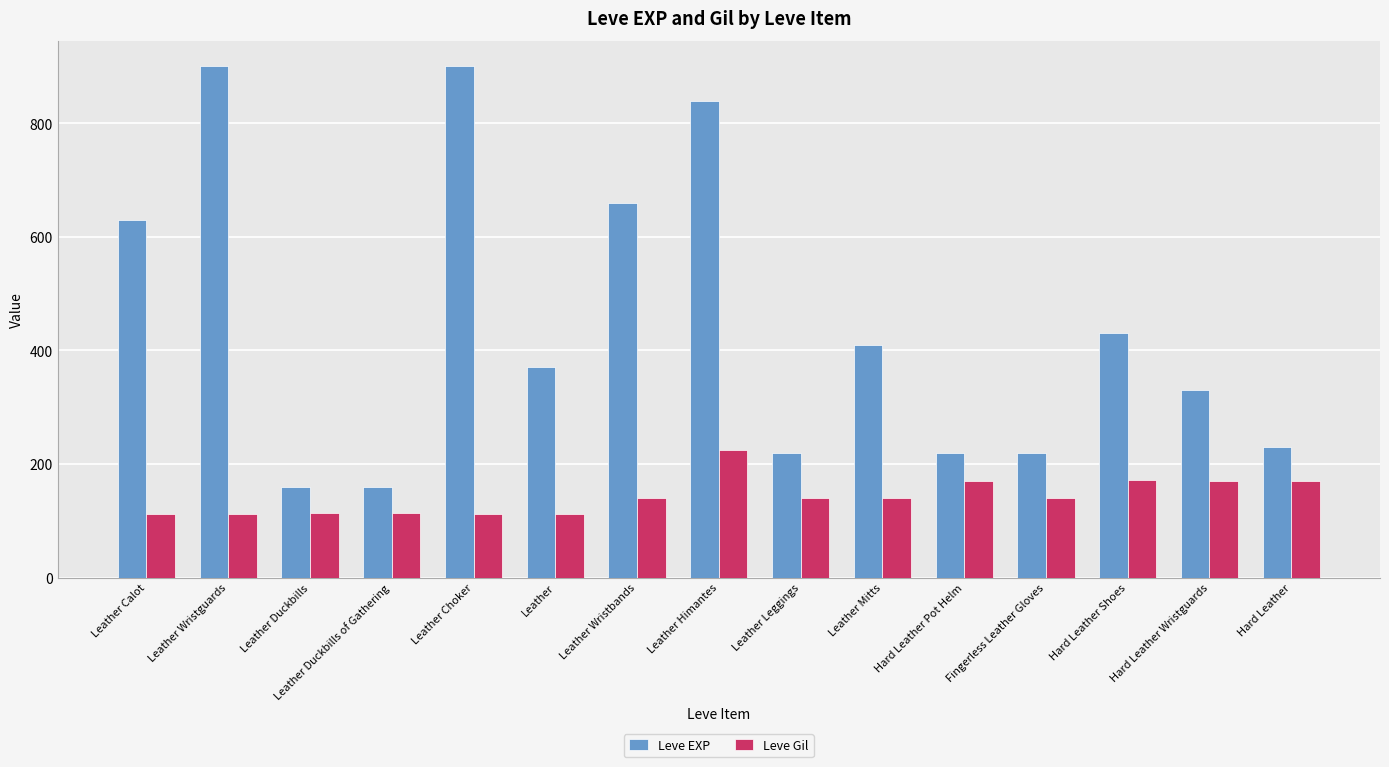

What is the approximate value of Leve Gil at Leather Mitts, to the nearest 10?

140